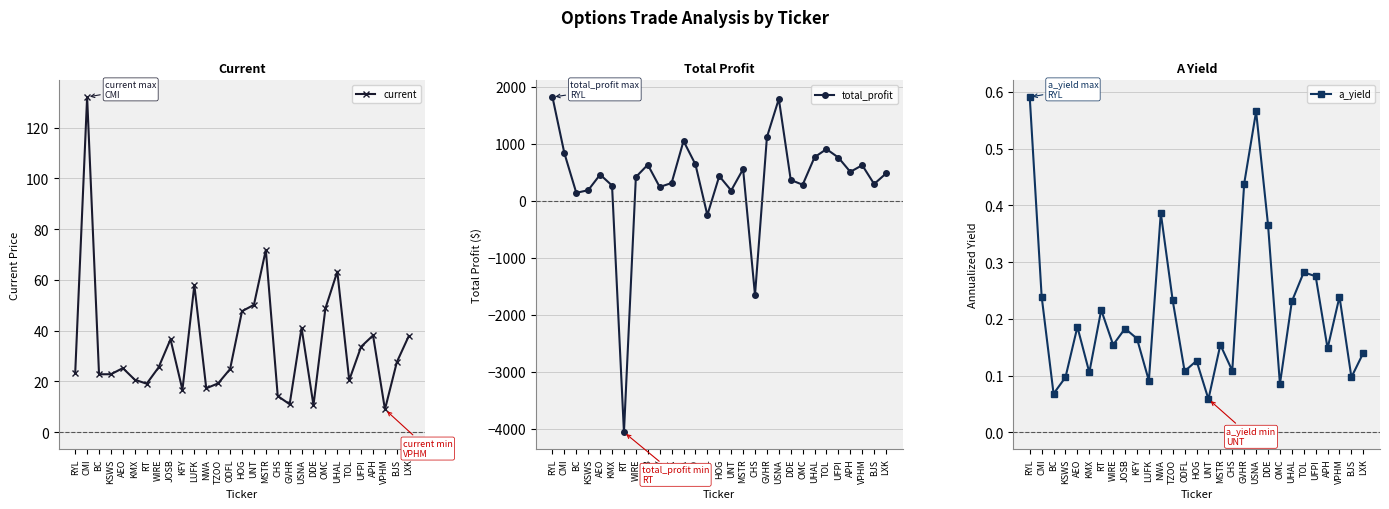

In current, how many points are higher than both neighbors (excluding endpoints)?

8